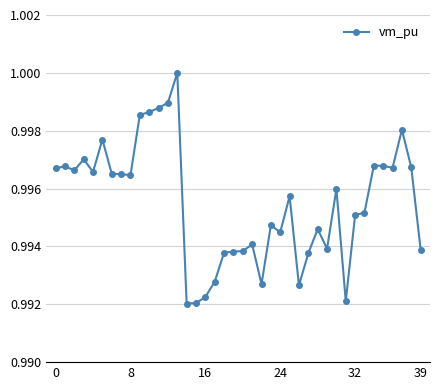

What is the sum of all values?

39.8